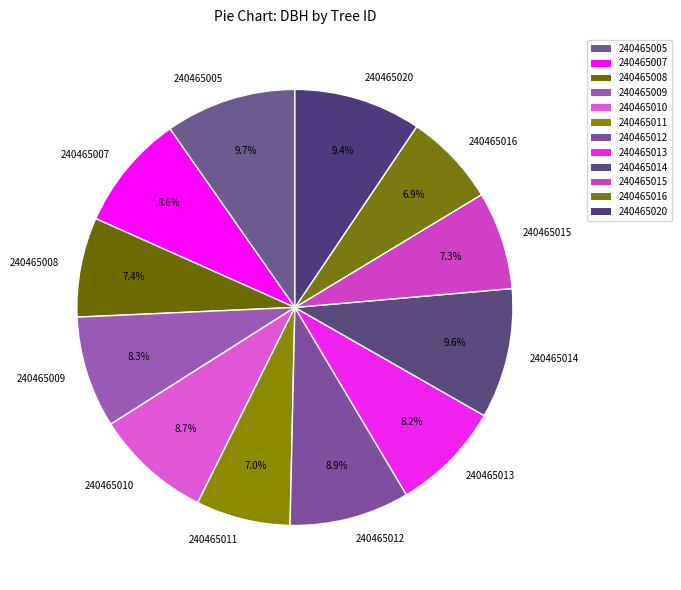

How many slices are in this pie chart?

12